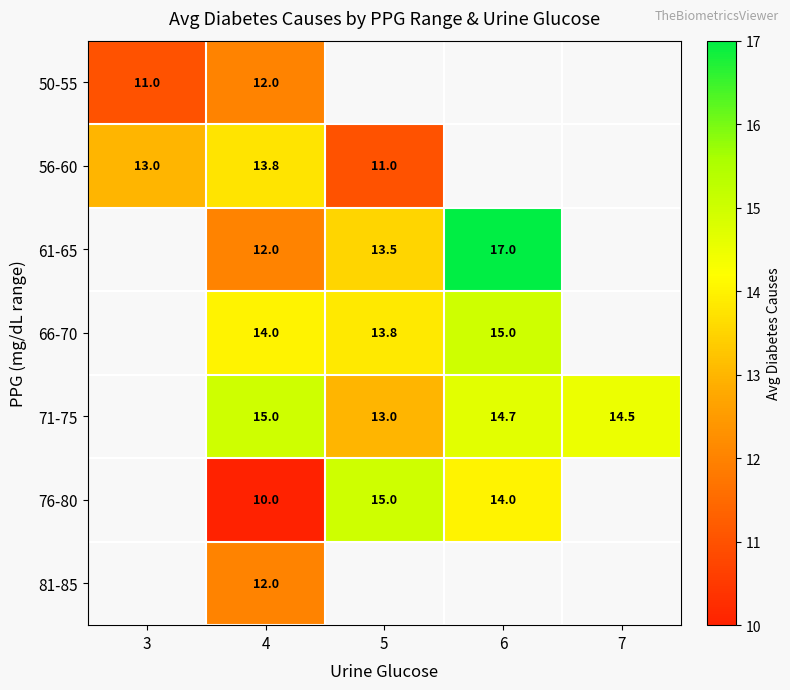

What is the smallest value displayed?

10.0